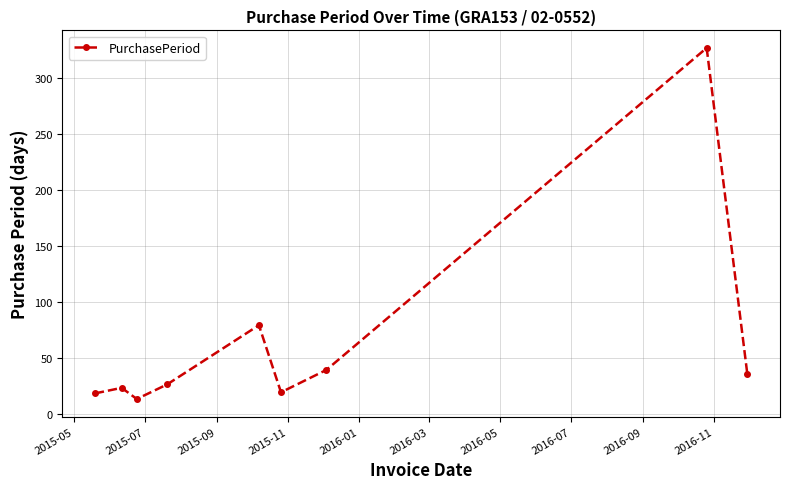

How many lines are shown in the chart?

1